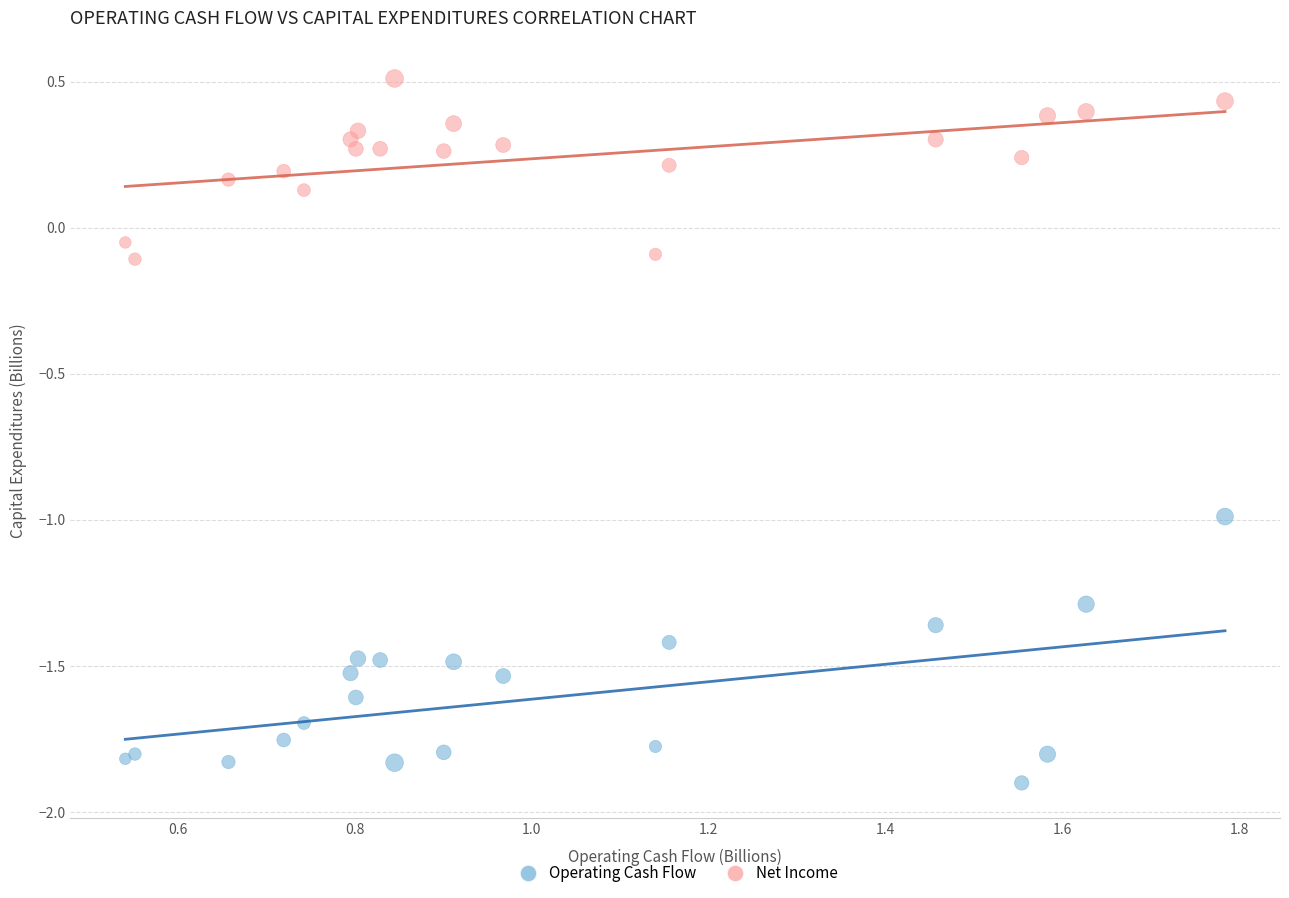

Which series contains the highest Y value?

Net Income